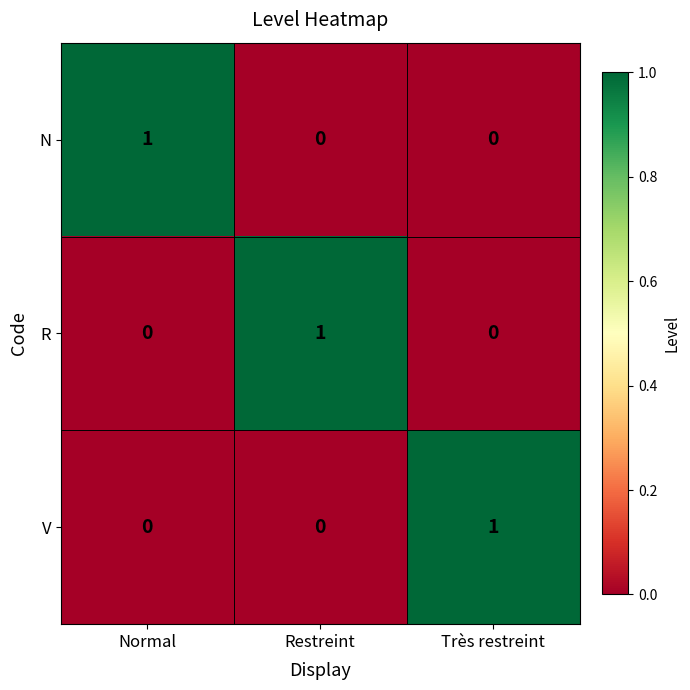

Is the value of R at Restreint greater than the value of V at Restreint?

Yes